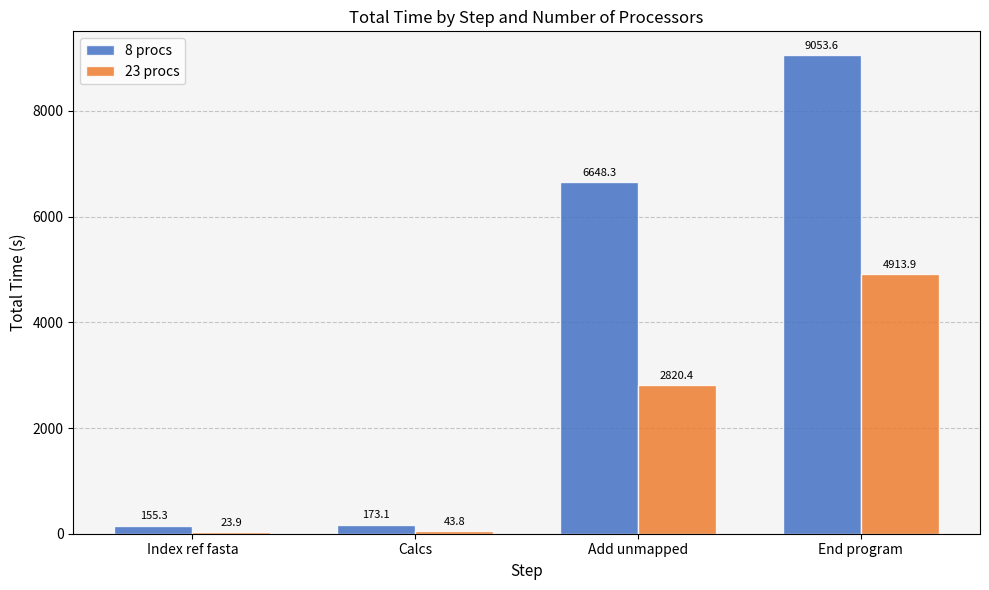

At which category is the sum across all series the highest?

End program